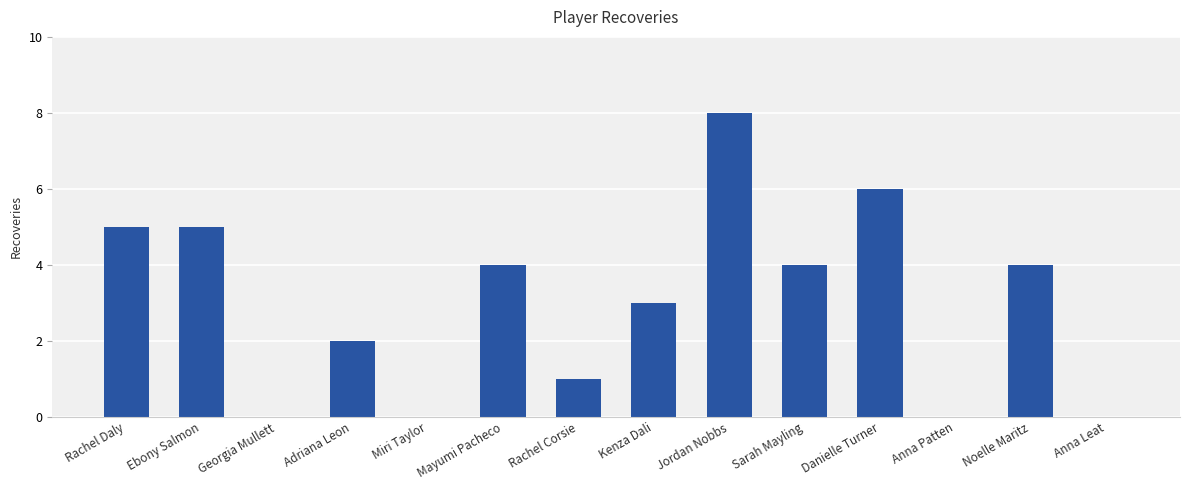

The chart shows a value of 5 at Ebony Salmon. True or false?

True